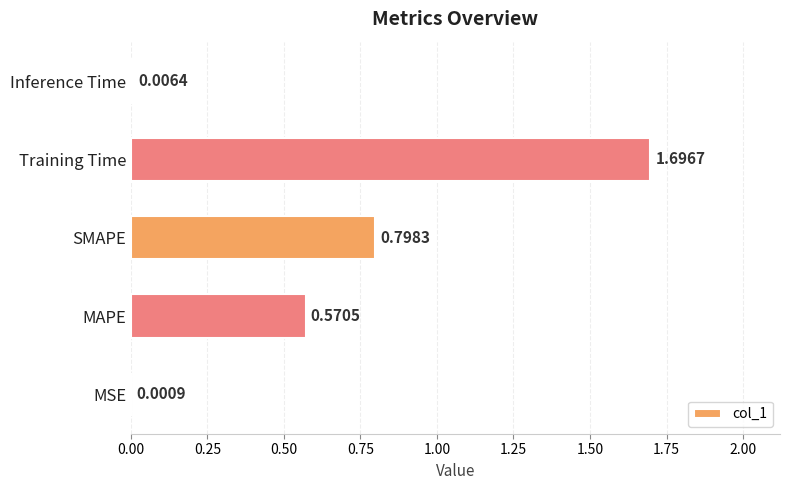

What is the sum of all values?

3.1